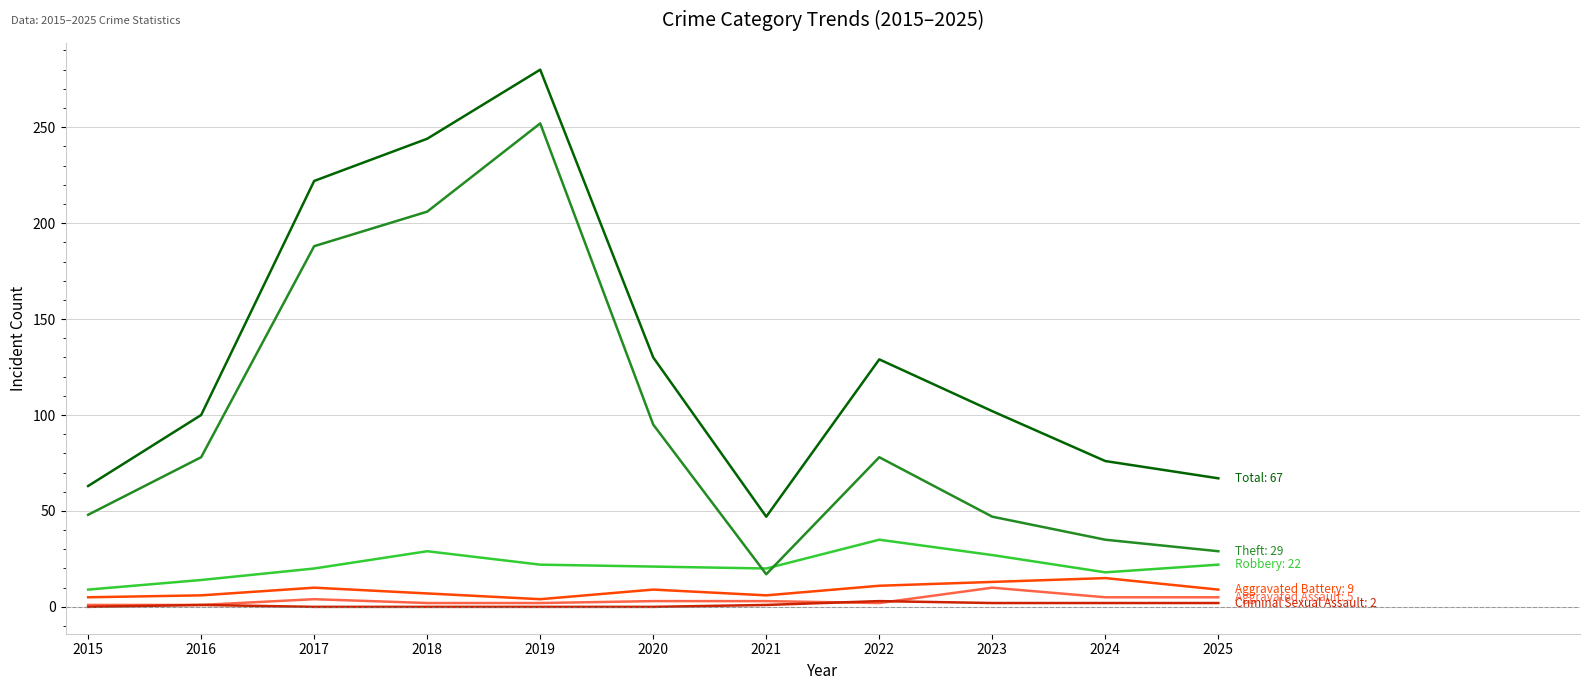

Does the chart have visible grid lines?

Yes